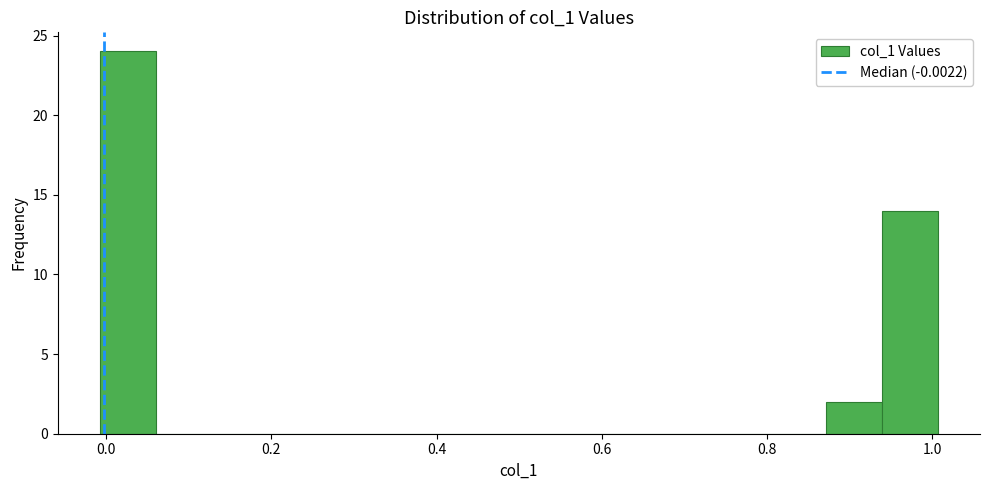

Read against the x-axis, roughly where is the centre of the tallest bar?

0.02